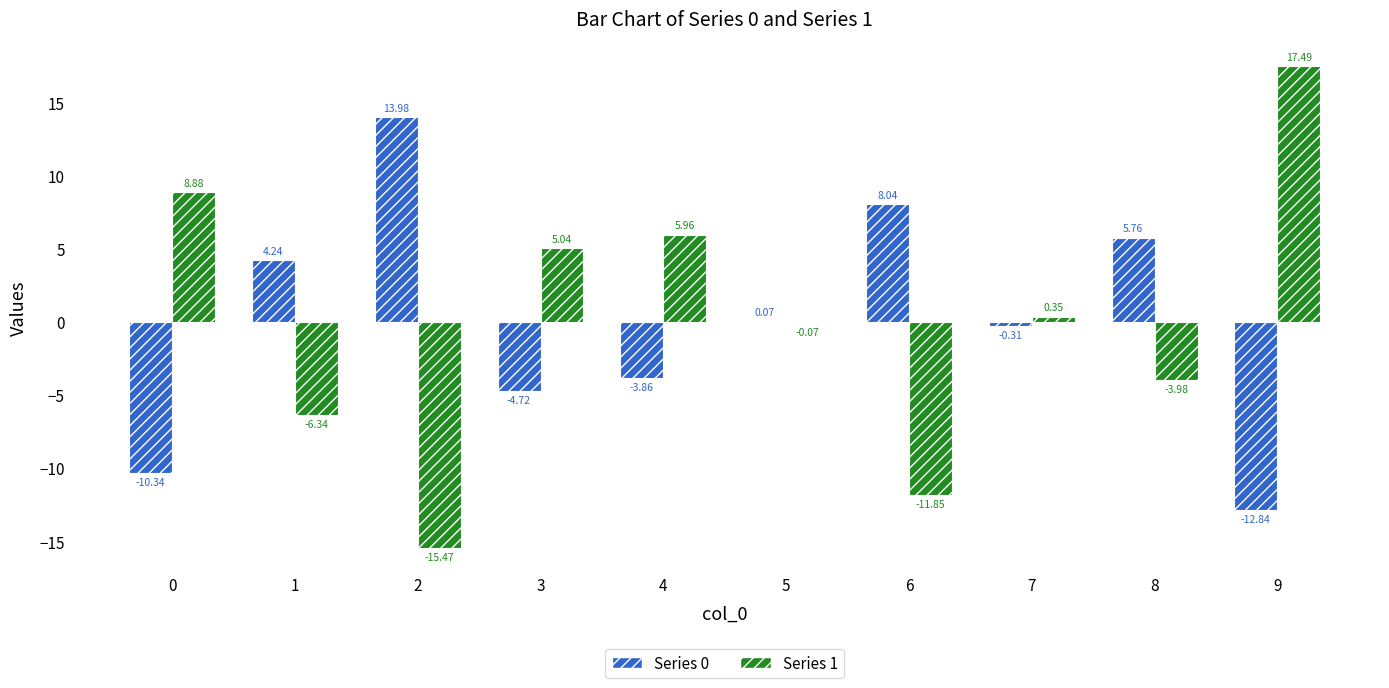

At which category is the sum across all series the highest?

9